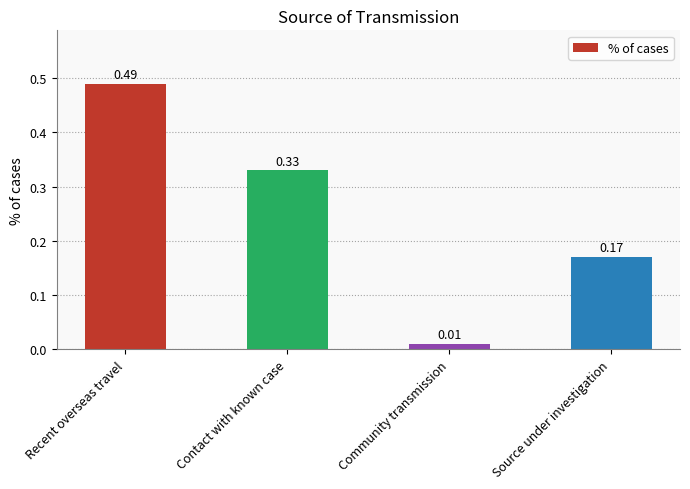

At which category does the chart reach its minimum across all series?

Community transmission